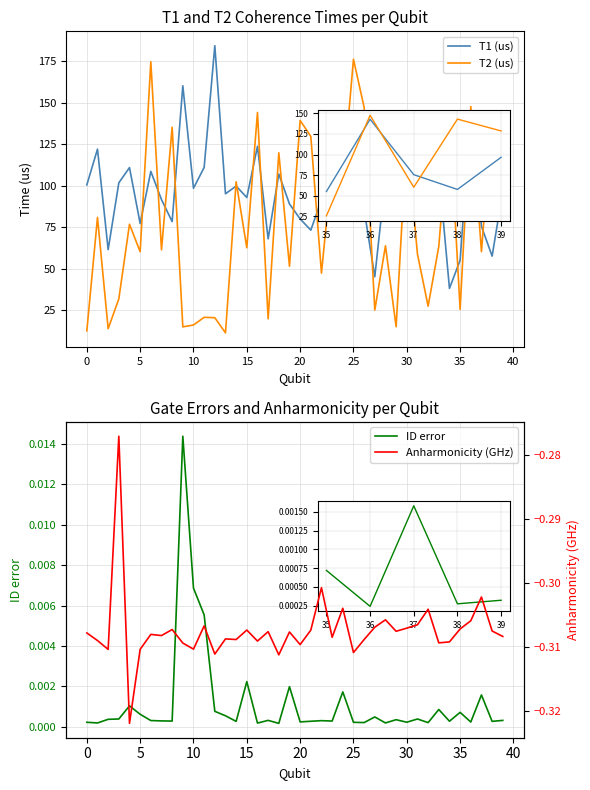

What are all the series names shown in the legend?

T1 (us), T2 (us), ID error, Anharmonicity (GHz)